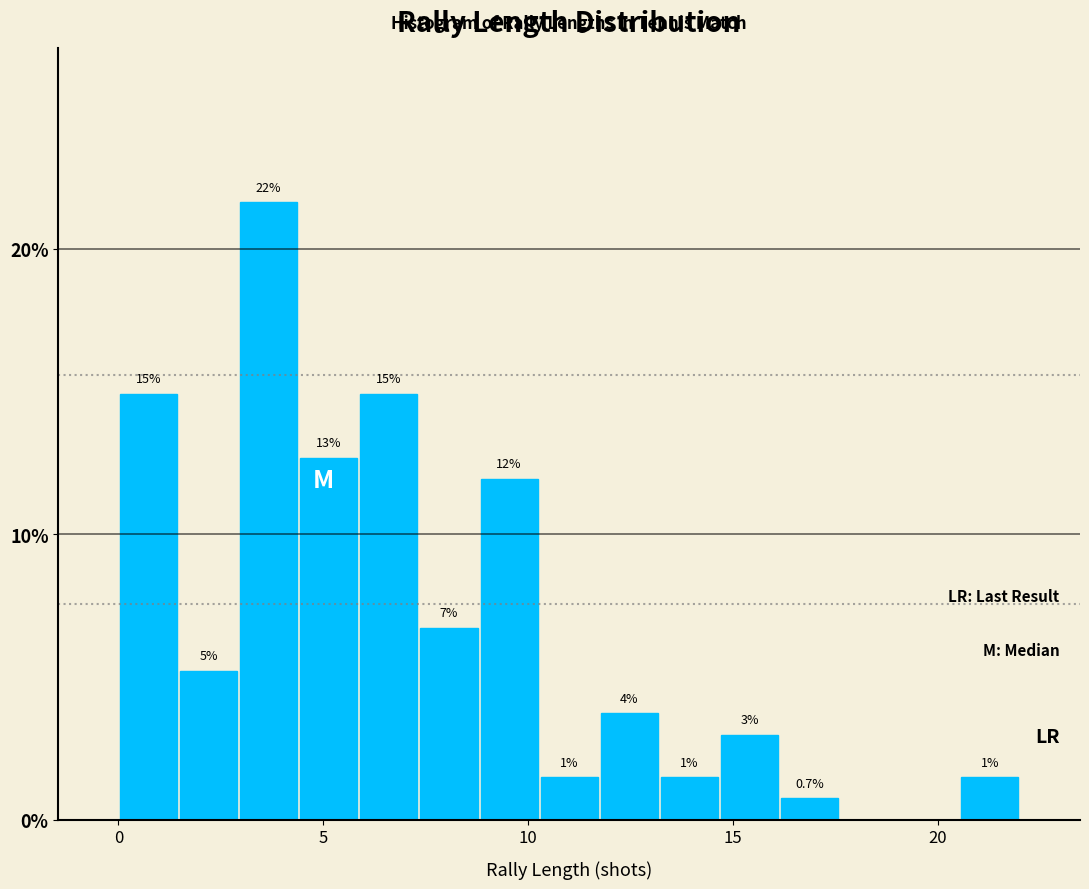

Around what value on the x-axis is the tallest bar? Give the approximate position of its centre, as read against the axis.

3.5